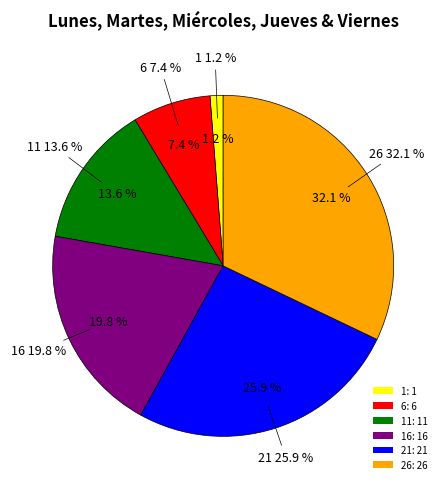

To the nearest percent, what portion does 16 represent?

20%